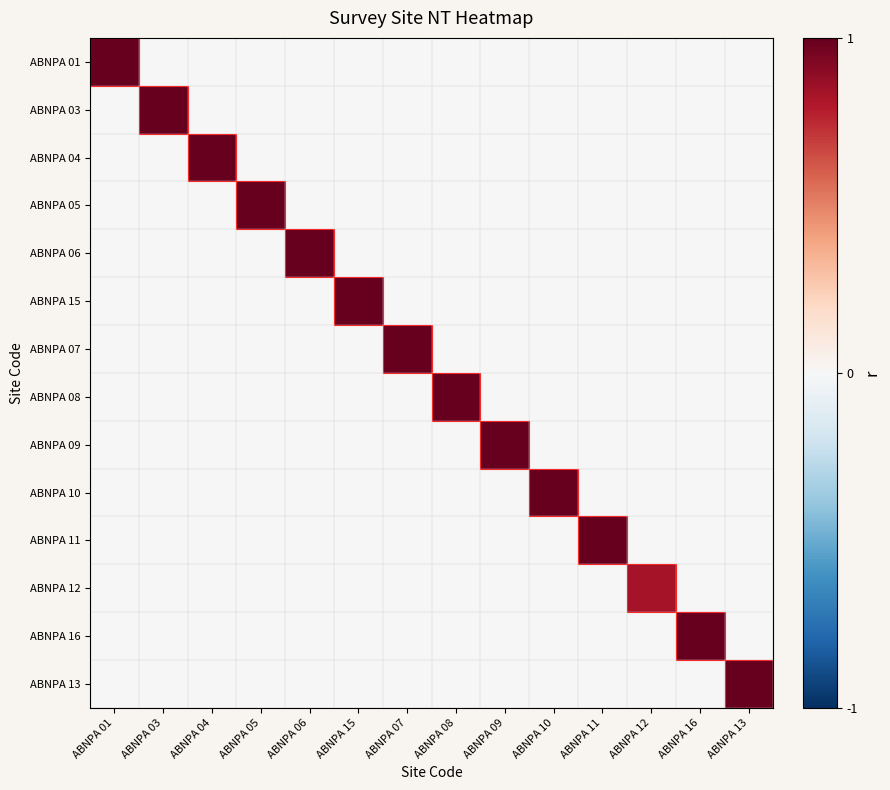

What is the total value across all series at ABNPA 13?

1.0